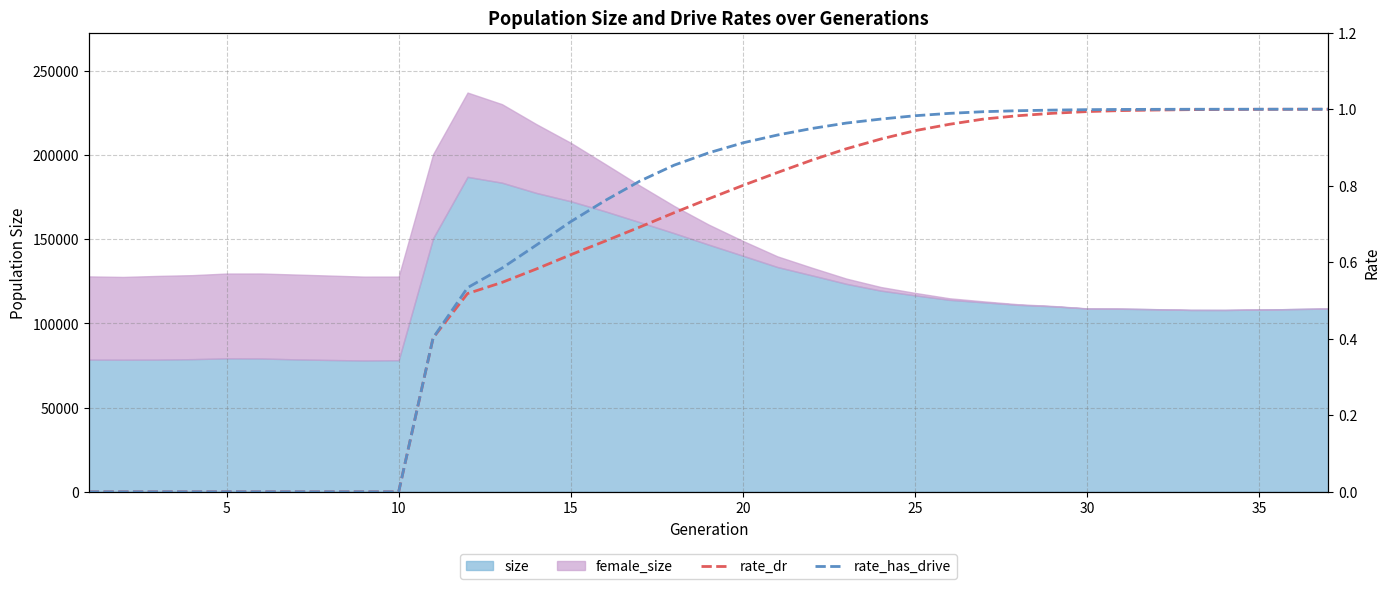

How many positive values does the rate_dr series have?

27